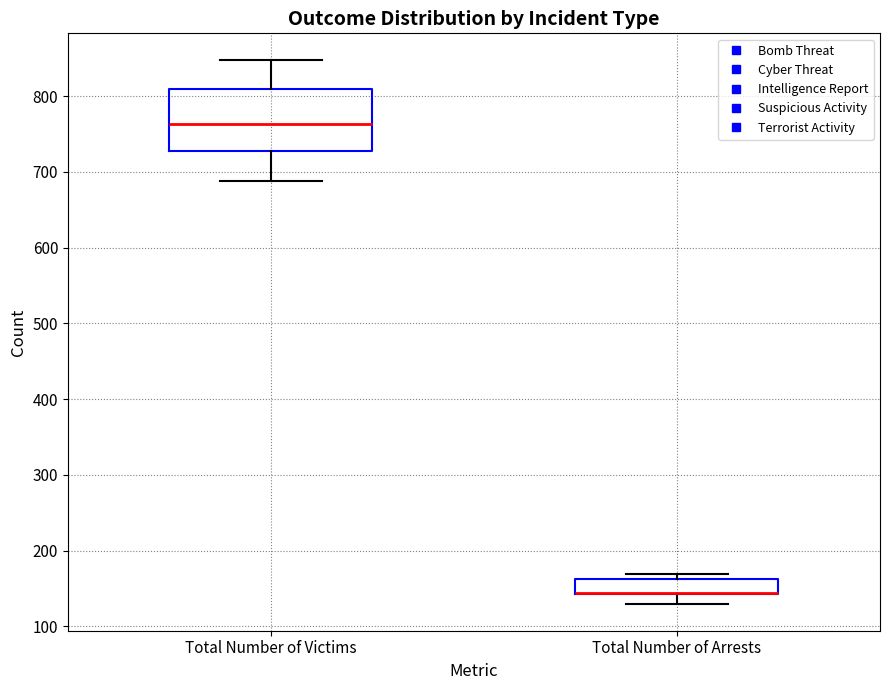

Where is the lower edge of the box for Total Number of Victims on the y-axis? The values are not printed on the chart, so give them approximately, as read against the axis.

730